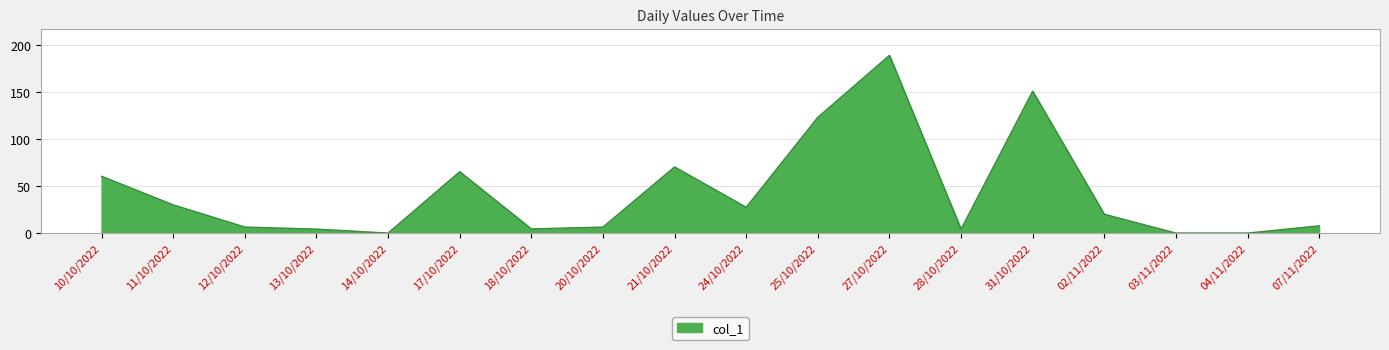

The value at 24/10/2022 is 41.4. True or false?

False